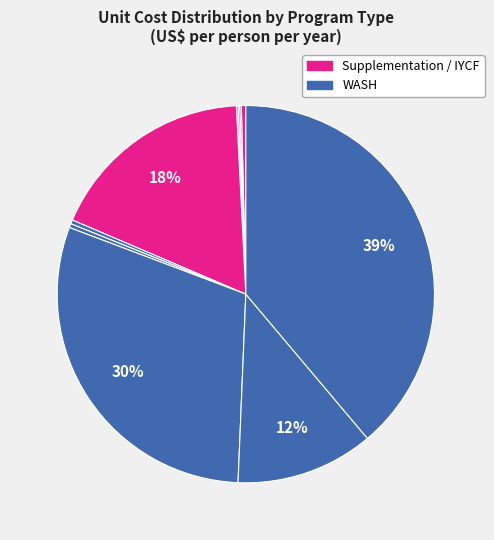

Which slice is the smallest?

IFA fortification of maize